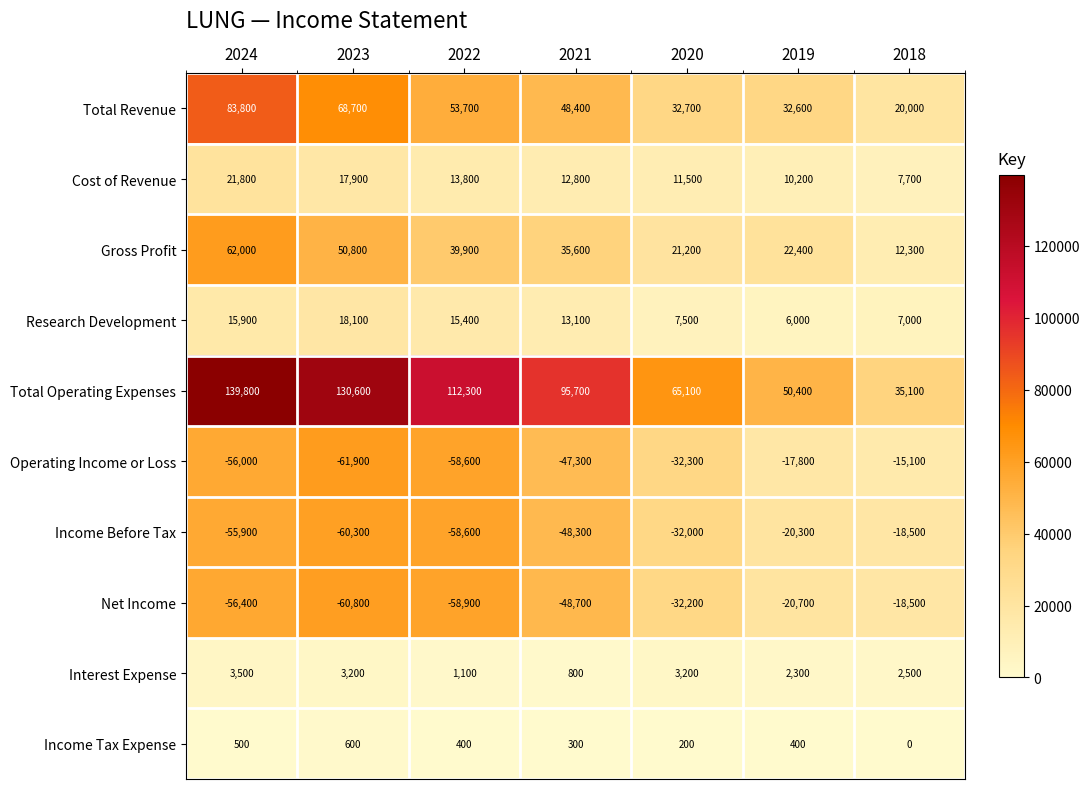

What is the difference between the Operating Income or Loss values at 2024 and 2022?

2600